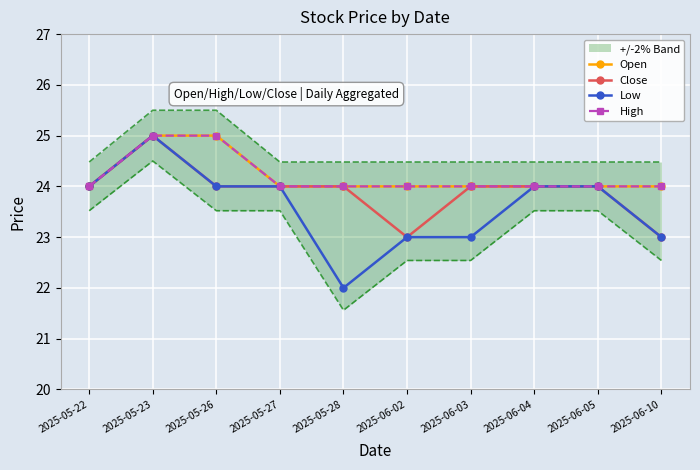

Where is Open nearest to the value 24?

2025-05-22